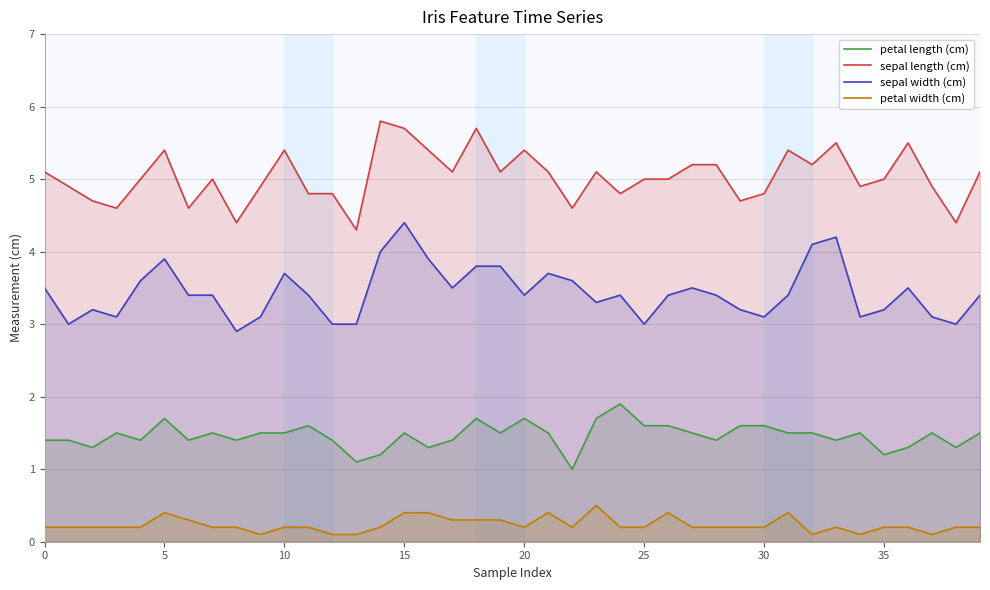

What is the minimum value for sepal width (cm)?

2.9